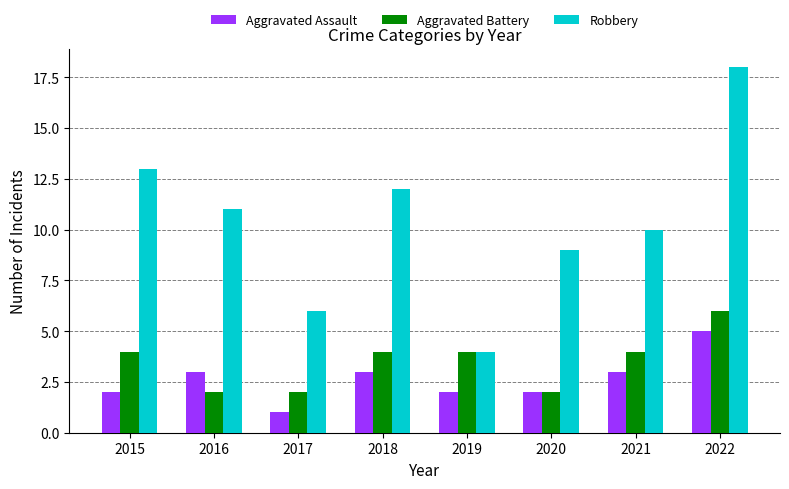

What is the difference between the Aggravated Assault values at 2018 and 2020?

1